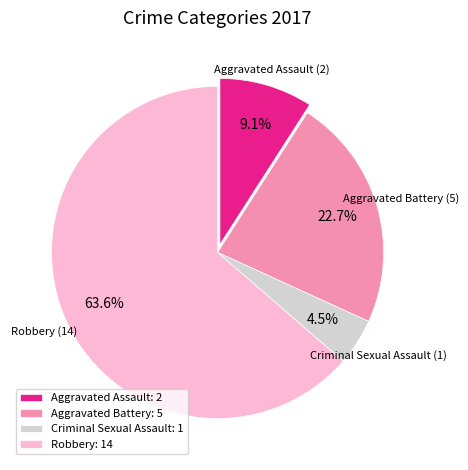

Count the number of slices in the pie.

4